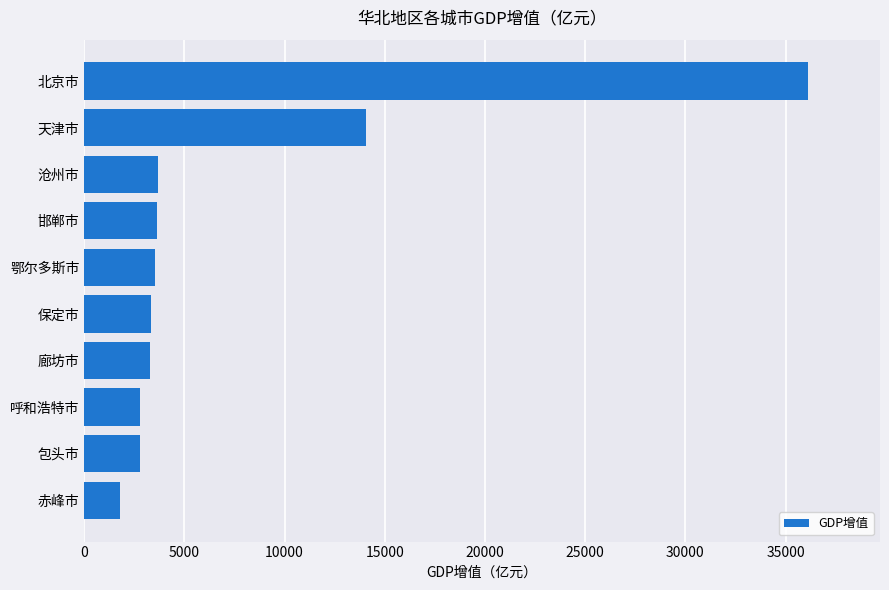

At which label is the value closest to 18933?

天津市